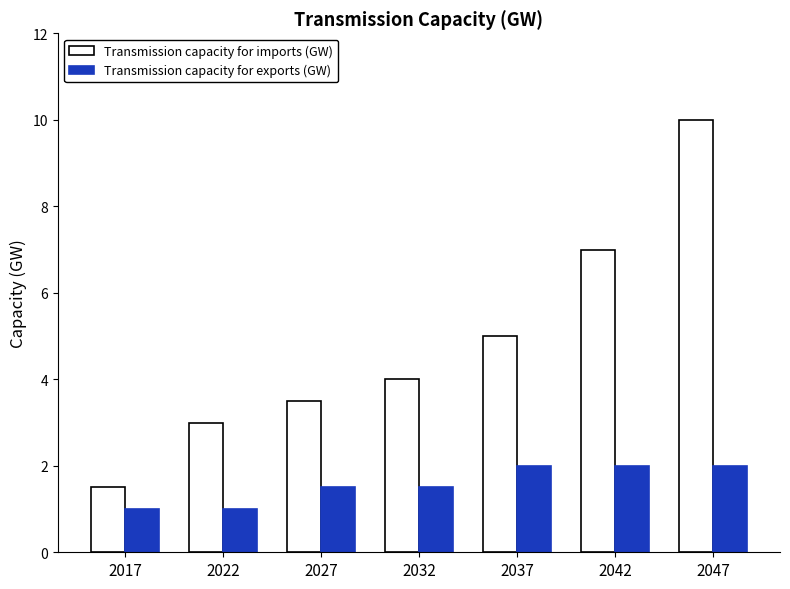

At which category is the sum across all series the highest?

2047